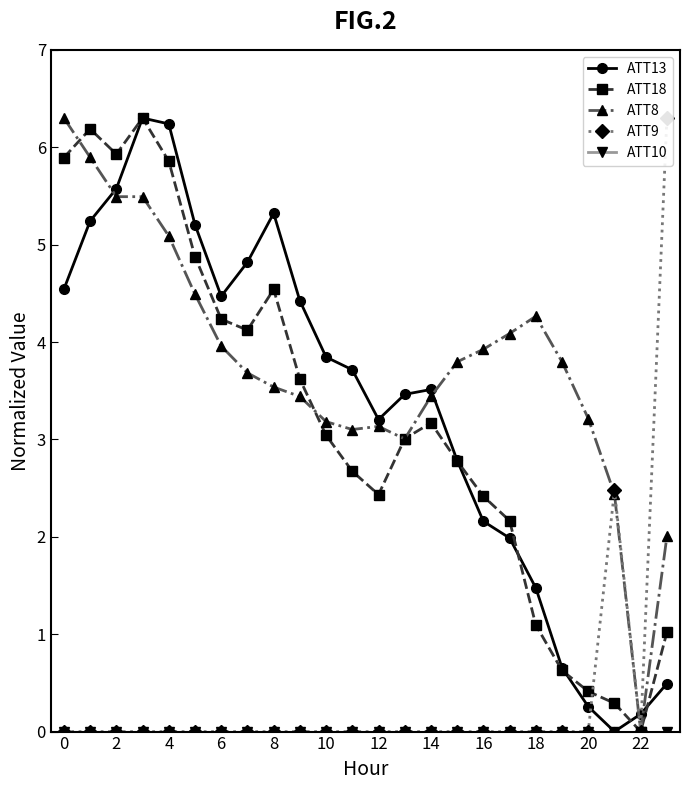

What is the label of the 9th point from the right?

15